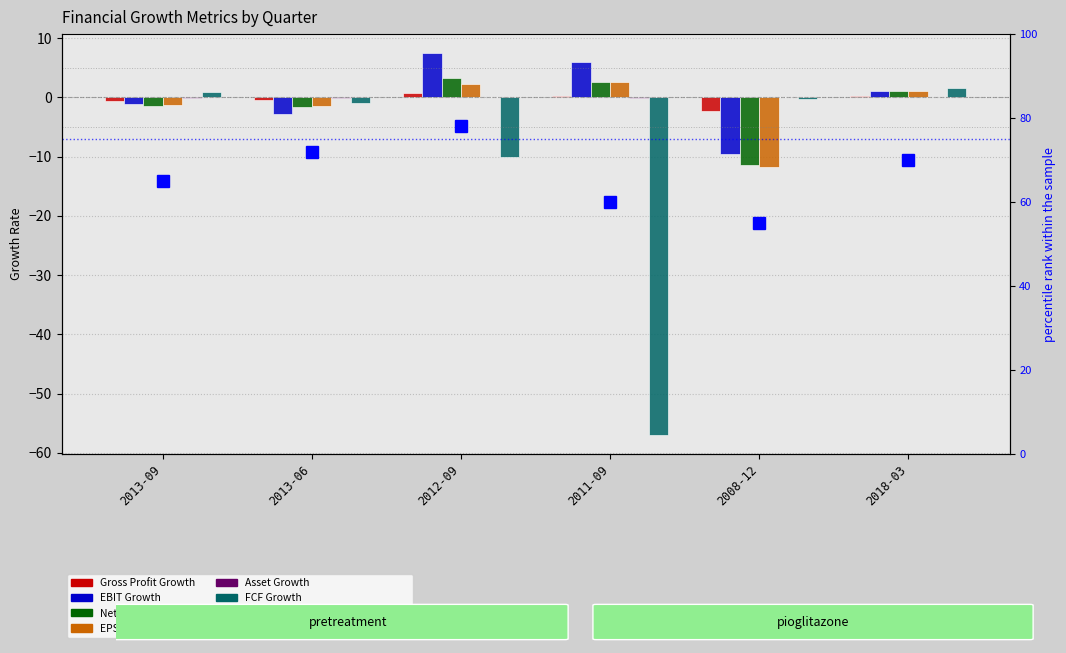

At which label does Net Income Growth reach its peak?

2012-09